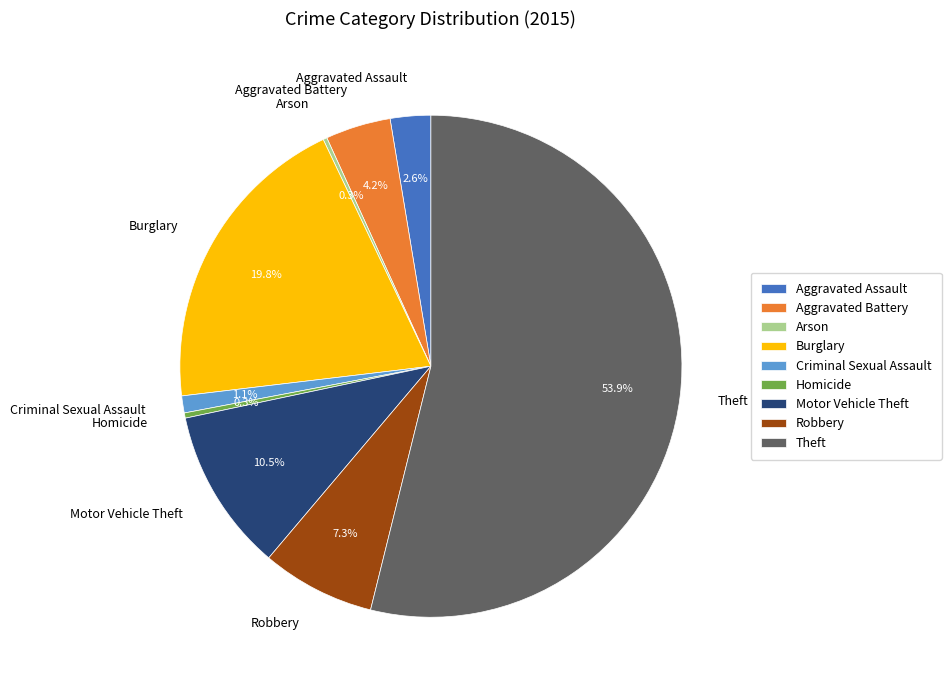

Which category has the biggest portion of the pie?

Theft